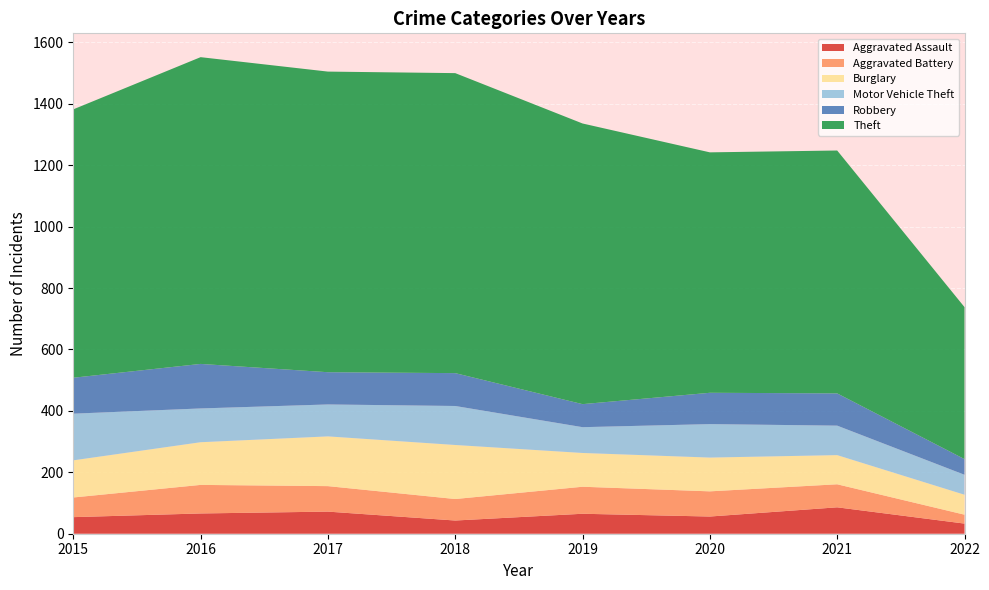

Reading right to left, what are all the values shown in this chart?

Aggravated Assault: 33	86	56	65	43	72	66	54
Aggravated Battery: 29	75	82	88	70	83	93	64
Burglary: 65	95	110	110	176	162	139	121
Motor Vehicle Theft: 65	96	109	84	127	104	110	152
Robbery: 51	105	102	75	107	105	145	117
Theft: 495	791	783	914	977	979	999	874